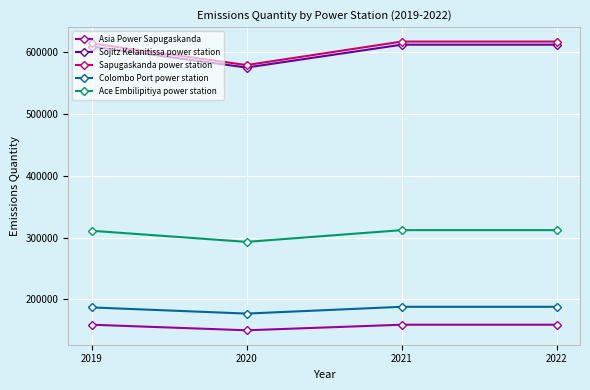

What is the average value of the Sojitz Kelanitissa power station series?

602000